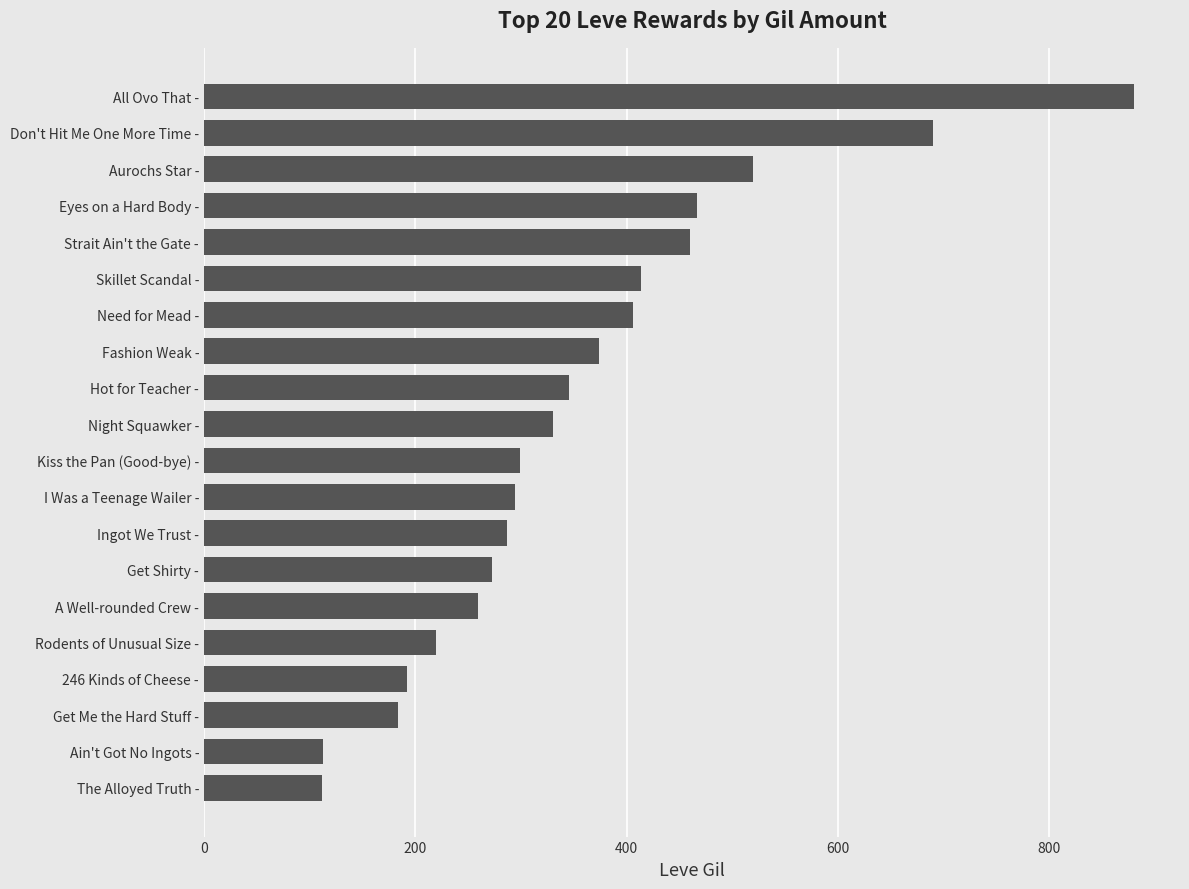

How many data points does each series have?

20